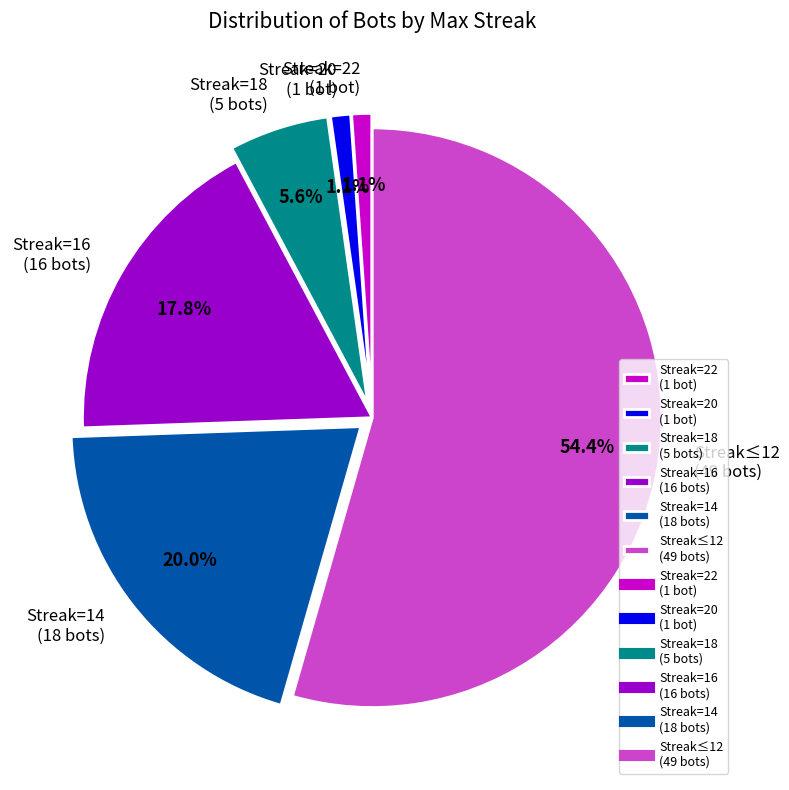

Between Streak=16 (16 bots) and Streak=14 (18 bots), which is larger?

Streak=14 (18 bots)